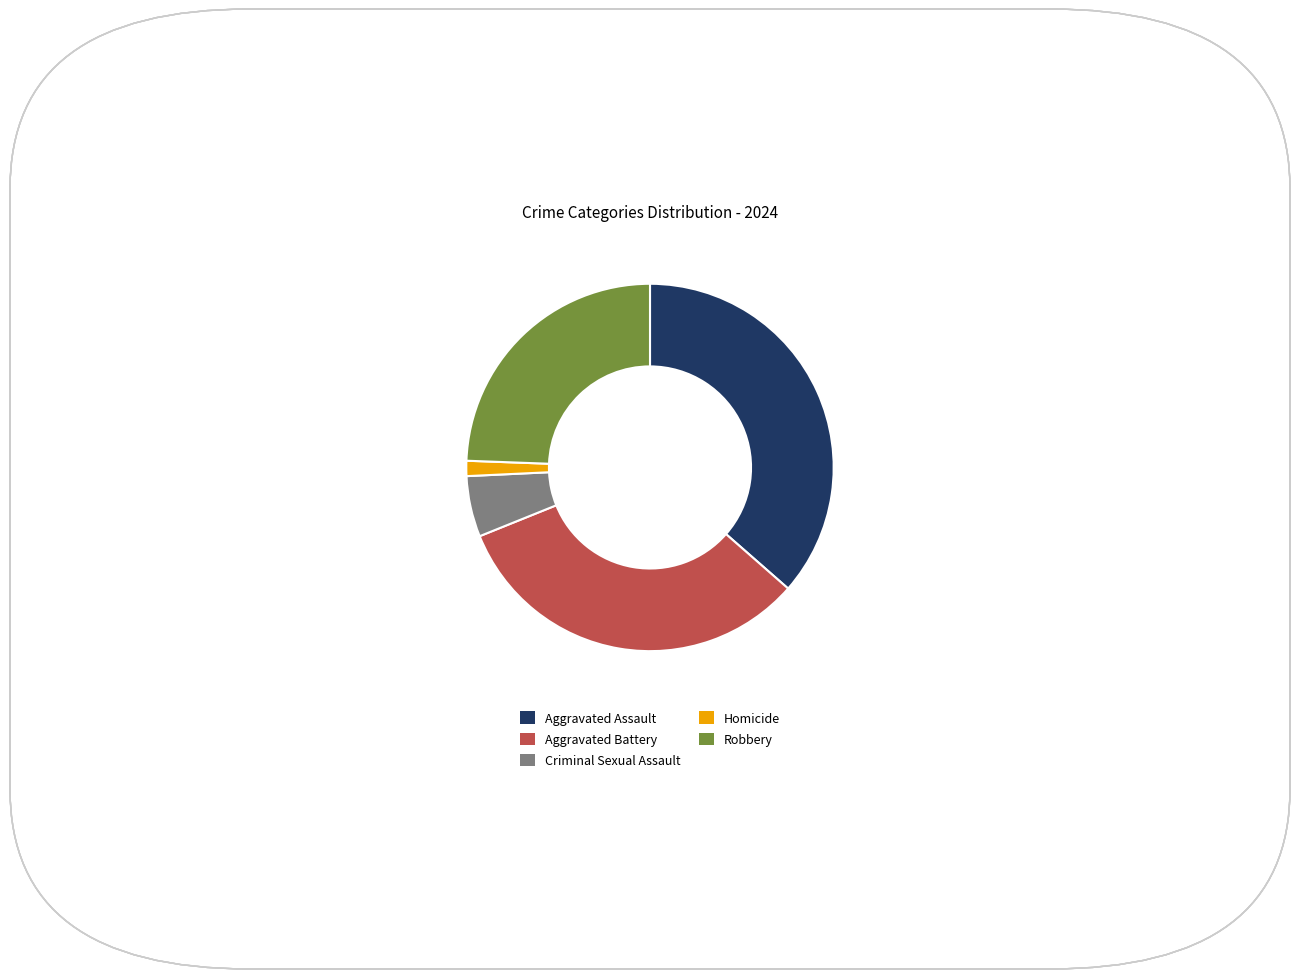

Does any single category account for the majority?

No